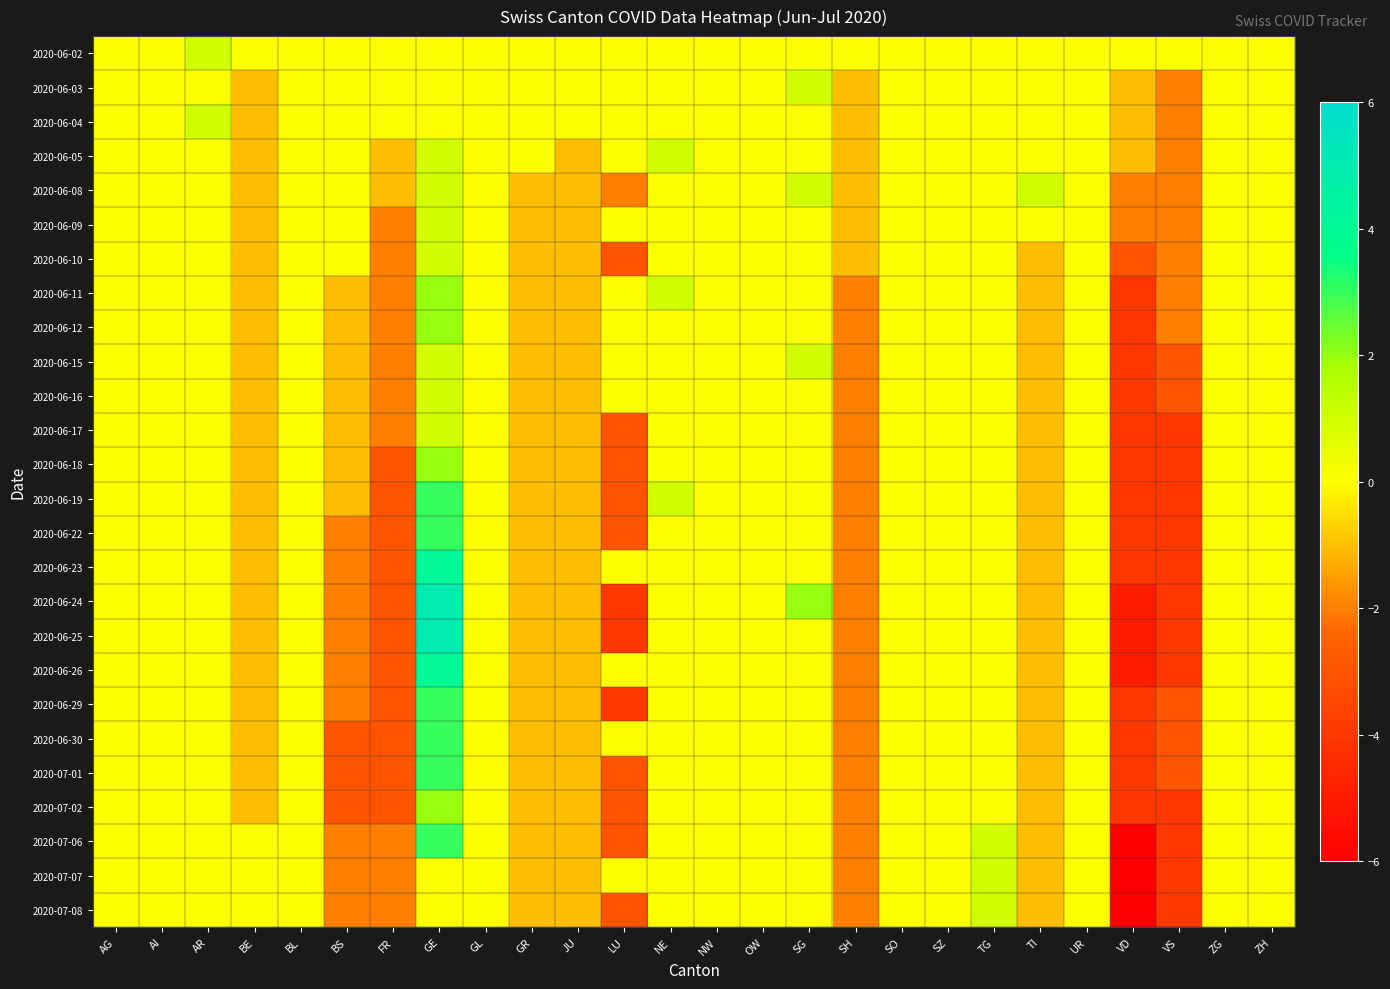

At which category does the chart reach its minimum across all series?

VD